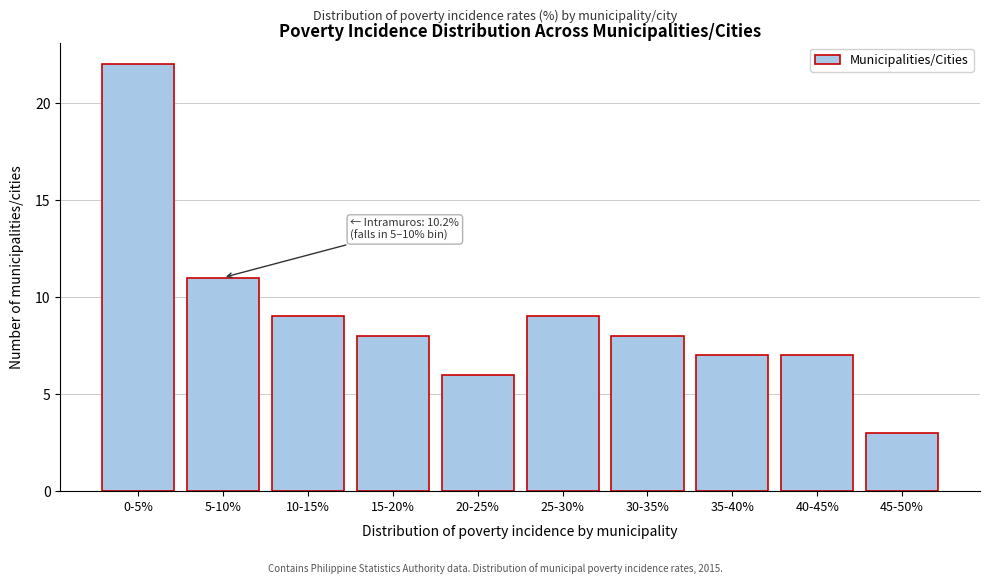

Reading left to right, transcribe all the data shown in this chart.

22	11	9	8	6	9	8	7	7	3